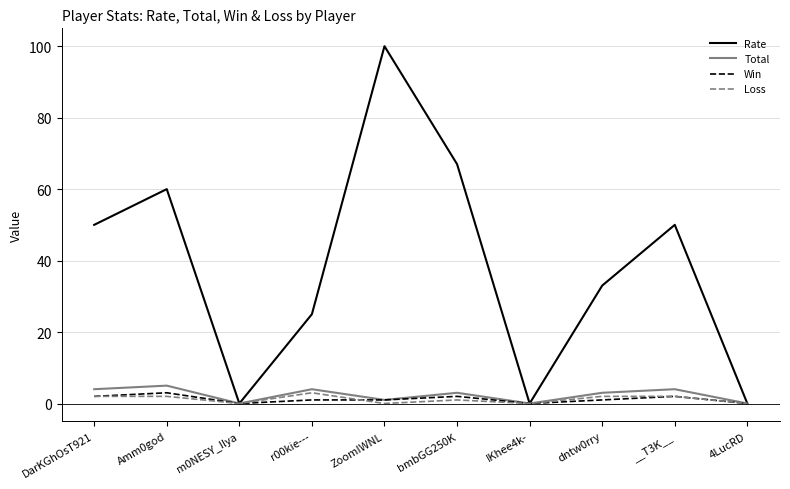

At which category is the sum across all series the highest?

ZoomIWNL